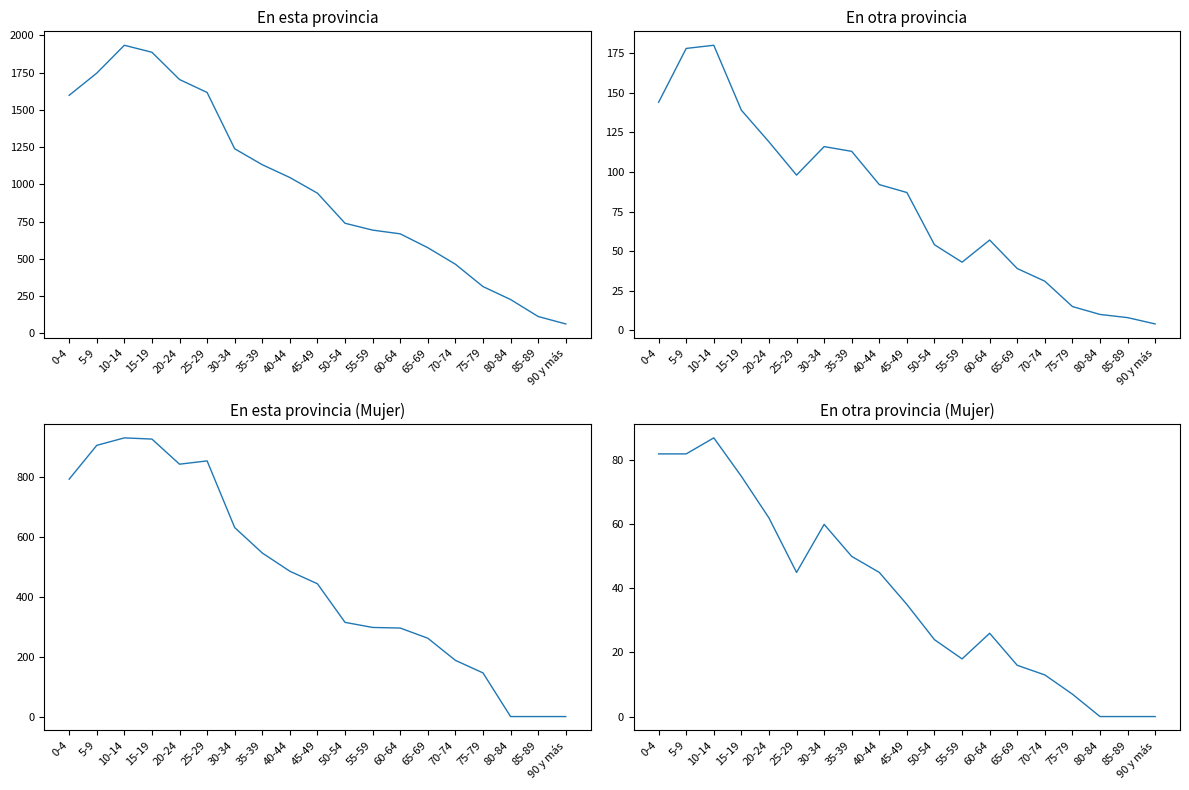

Which series has the largest total across all categories?

En esta provincia (Total)